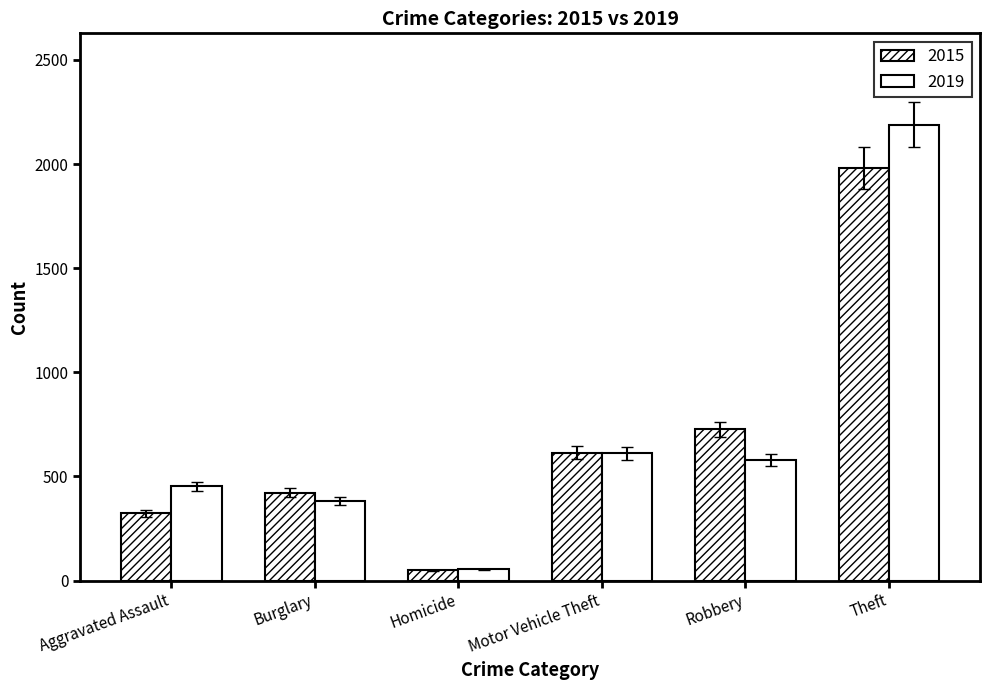

What is the sum of the 2019 values at Motor Vehicle Theft and Theft?

2801